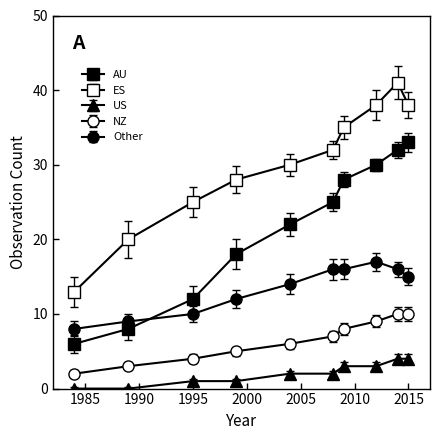

Does the chart display data point markers on the line(s)?

Yes